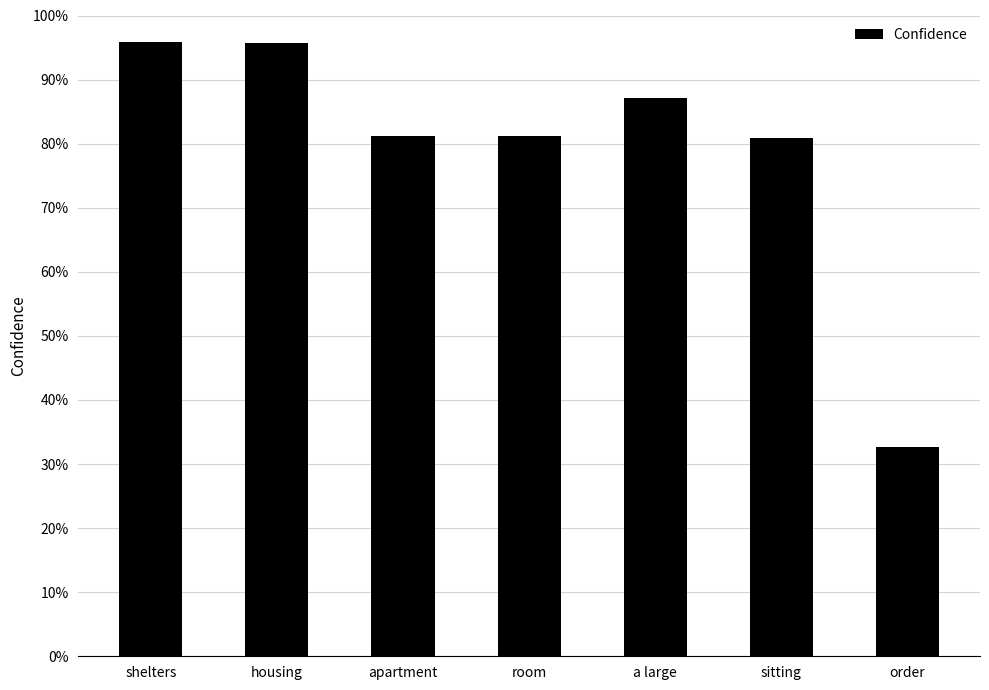

Reading left to right, list all the values displayed in this chart.

shelters=1.0	housing=1.0	apartment=0.8	room=0.8	a large=0.9	sitting=0.8	order=0.3